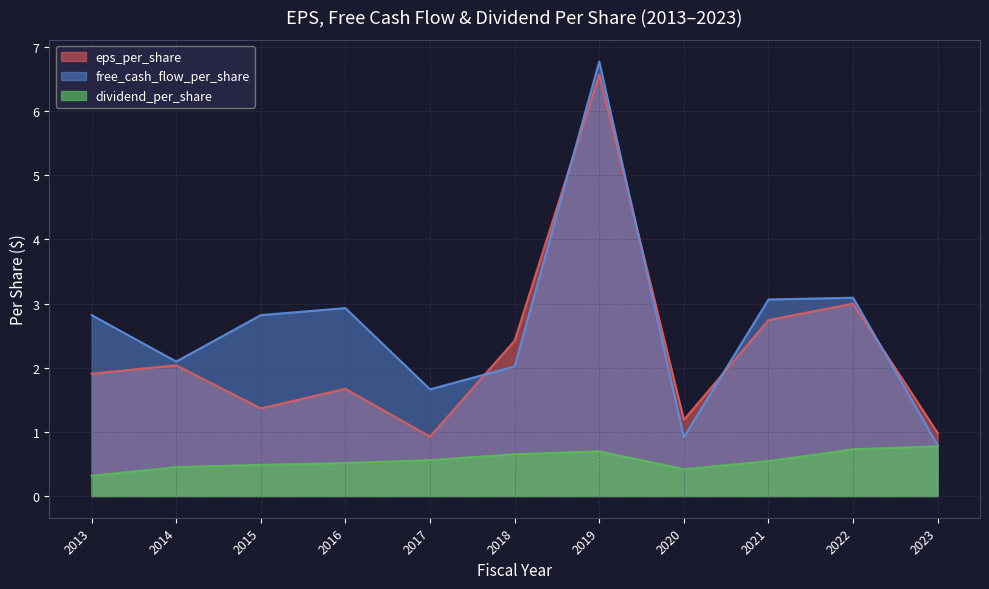

What is the sum of the free_cash_flow_per_share values at 2016 and 2023?

3.7